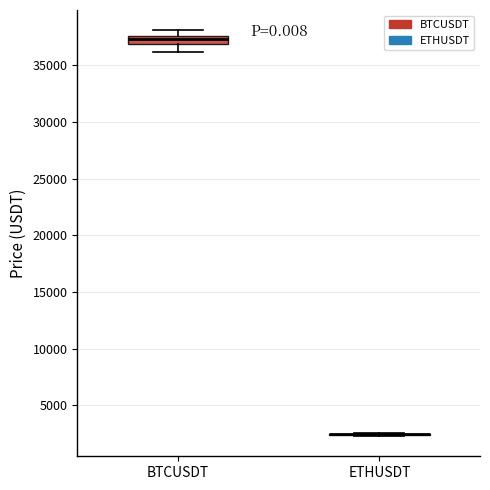

Where does the upper whisker of the box for BTCUSDT end on the y-axis? The values are not printed on the chart, so give them approximately, as read against the axis.

38000